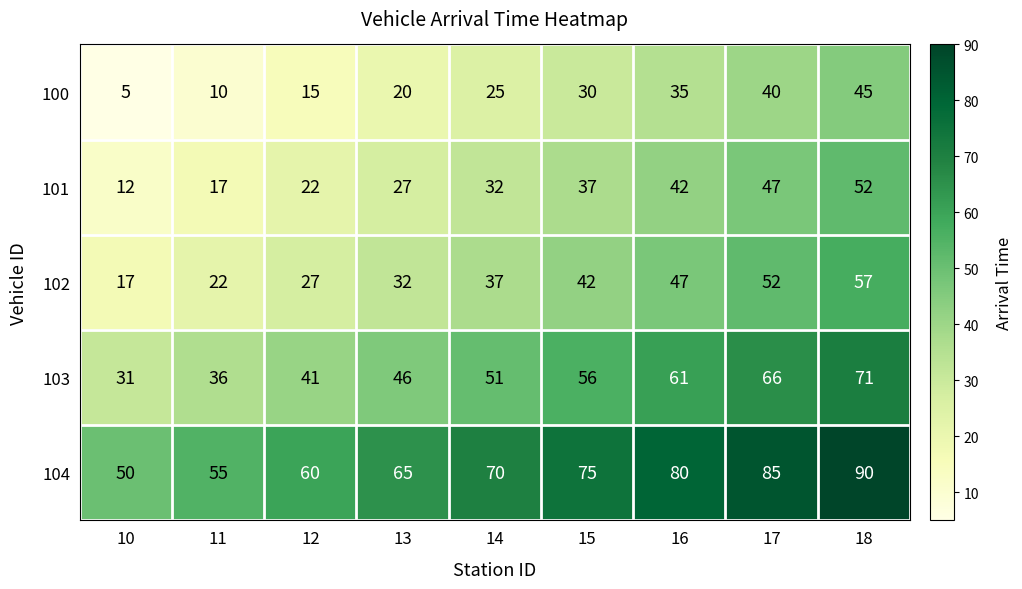

At which label is 101 closest to 32?

14